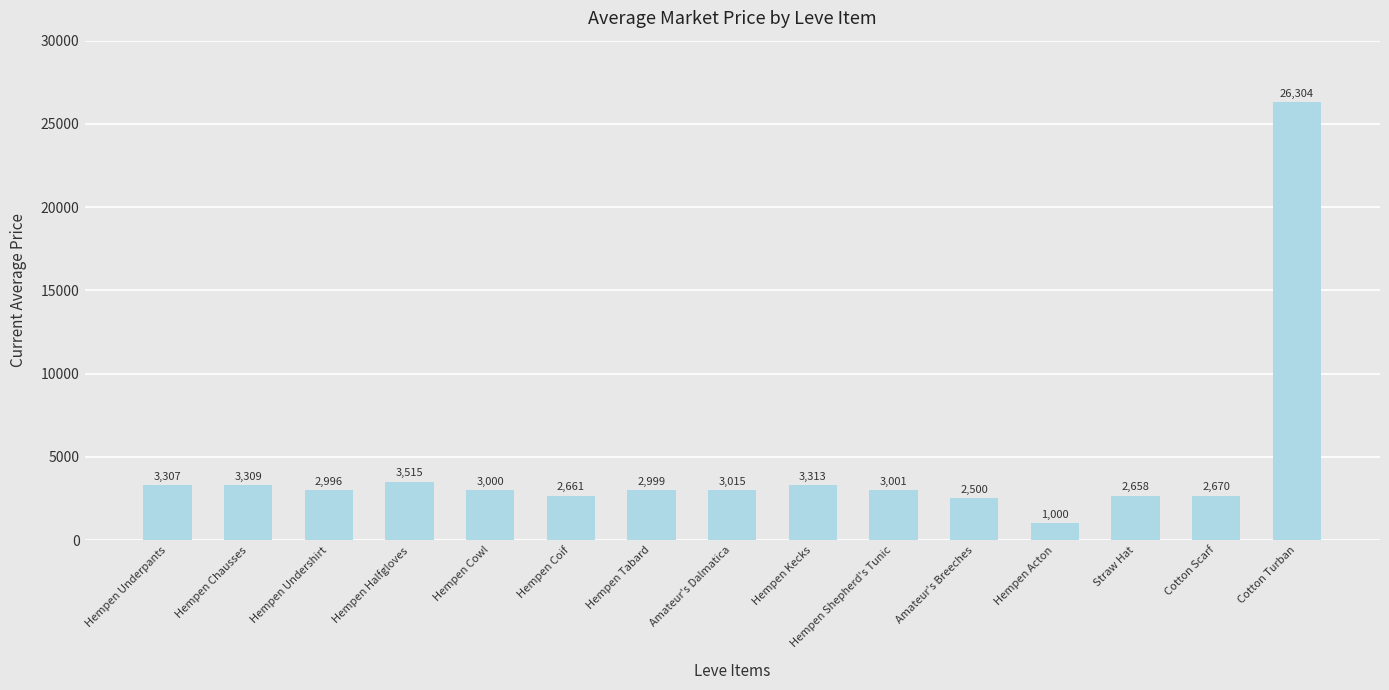

What is the maximum value shown in the chart?

26304